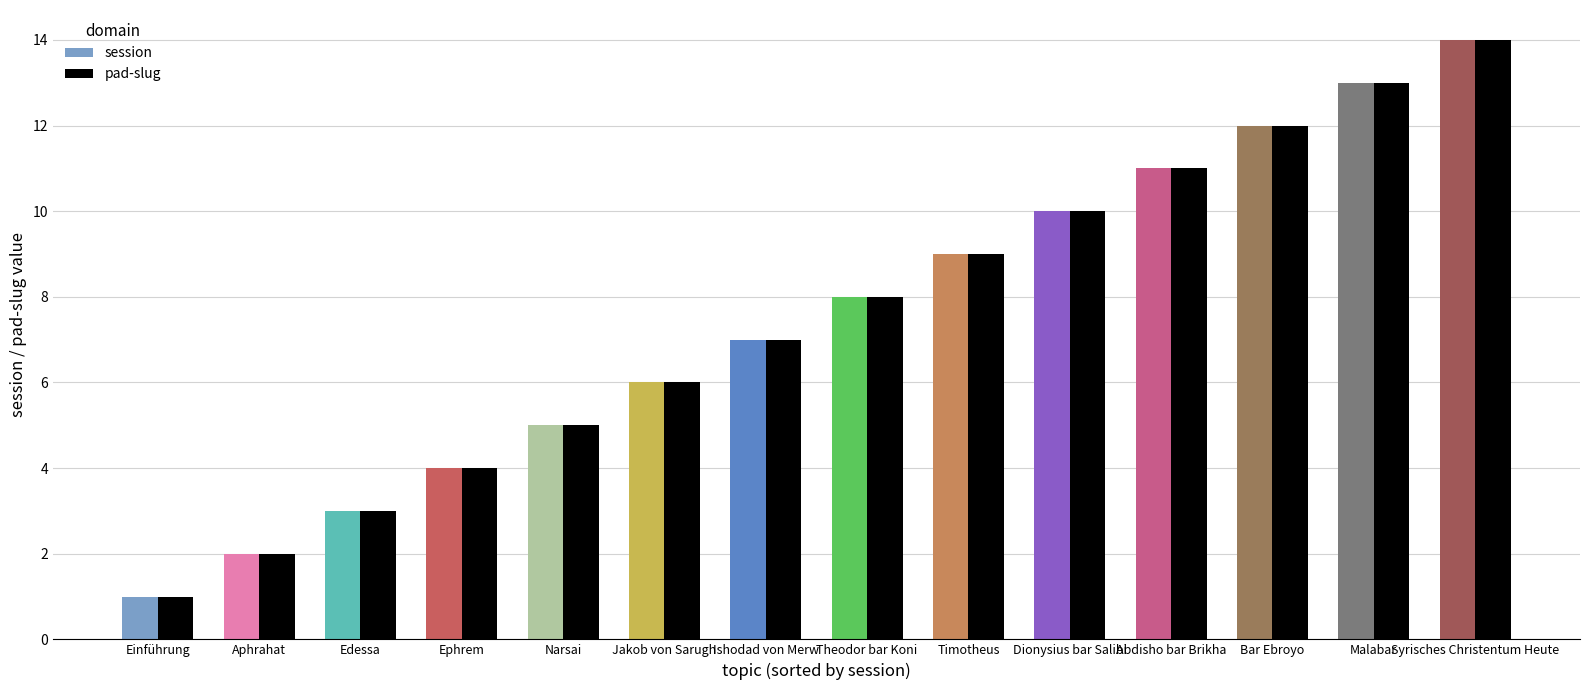

Is it true that session equals 6 at Jakob von Sarugh?

True